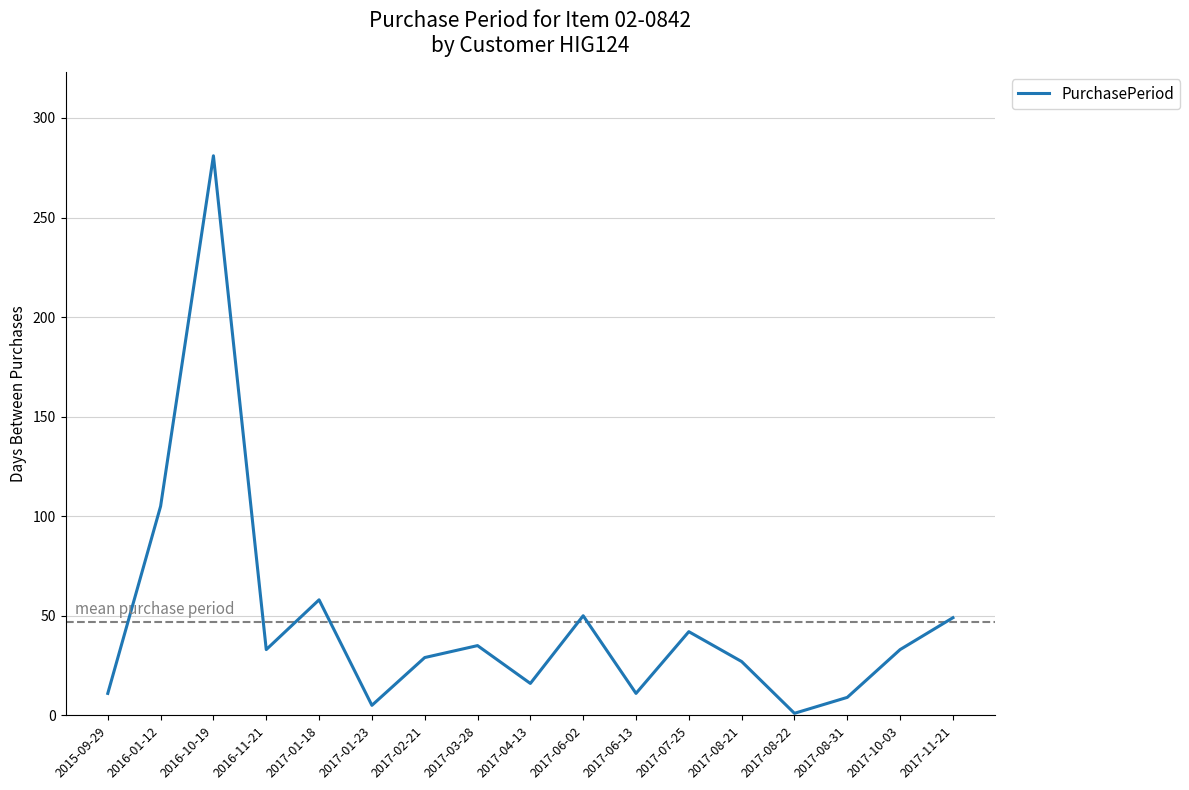

What is the maximum value shown in the chart?

281